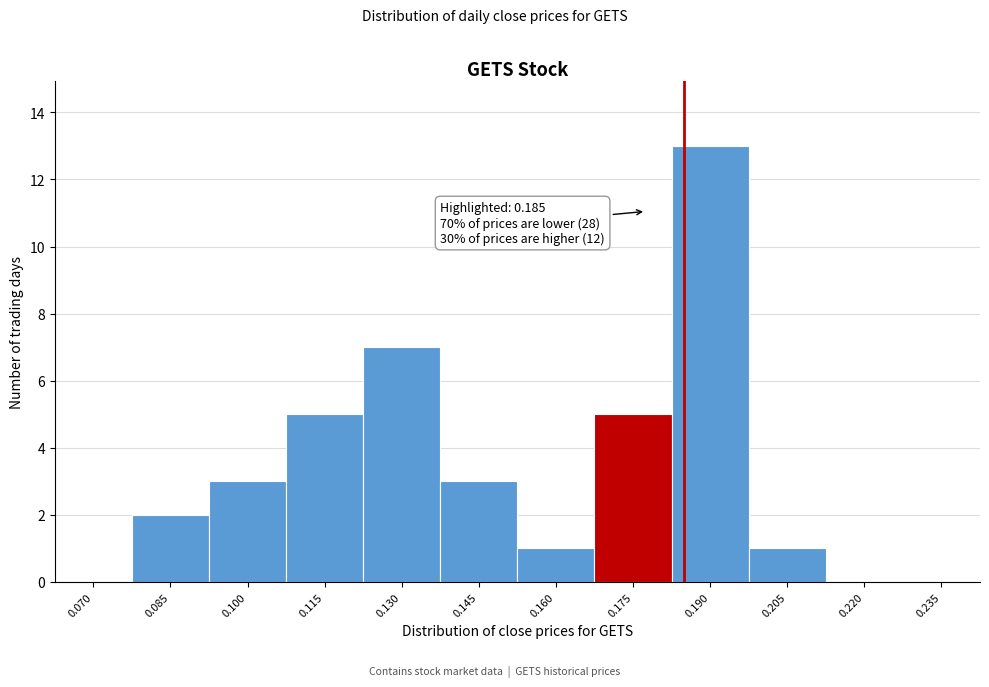

Reading left to right, list all the values displayed in this chart.

0.070=0	0.085=2	0.100=3	0.115=5	0.130=7	0.145=3	0.160=1	0.175=5	0.190=13	0.205=1	0.220=0	0.235=0